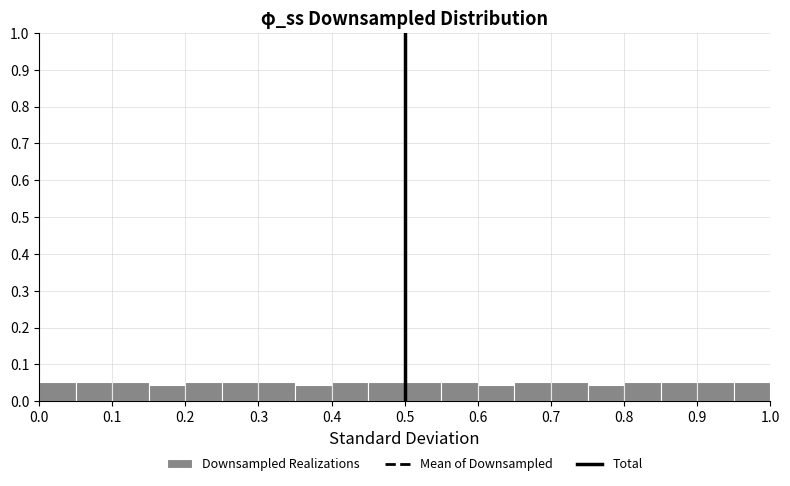

Reading left to right, transcribe this chart: for each bar, give the range it covers on the x-axis and its height. The values are not printed on the chart, so give them approximately, as read against the axis.

0.00 to 0.05: 0.05
0.05 to 0.10: 0.05
0.10 to 0.15: 0.05
0.15 to 0.20: 0.04
0.20 to 0.25: 0.05
0.25 to 0.30: 0.05
0.30 to 0.35: 0.05
0.35 to 0.40: 0.04
0.40 to 0.45: 0.05
0.45 to 0.50: 0.05
0.50 to 0.55: 0.05
0.55 to 0.60: 0.05
0.60 to 0.65: 0.04
0.65 to 0.70: 0.05
0.70 to 0.75: 0.05
0.75 to 0.80: 0.04
0.80 to 0.85: 0.05
0.85 to 0.90: 0.05
0.90 to 0.95: 0.05
0.95 to 1.00: 0.05